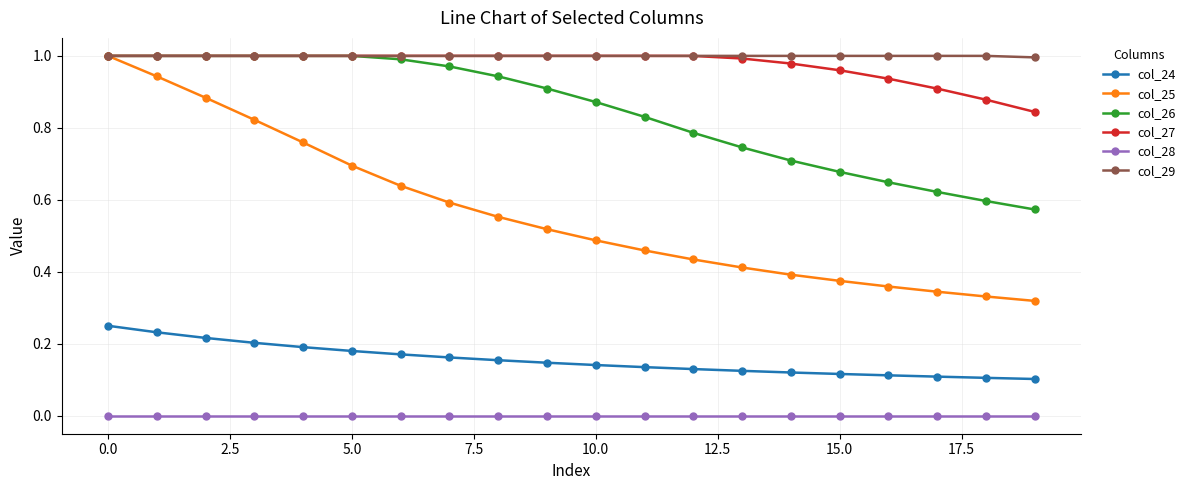

True or false: col_25 and col_28 cross at least once.

False